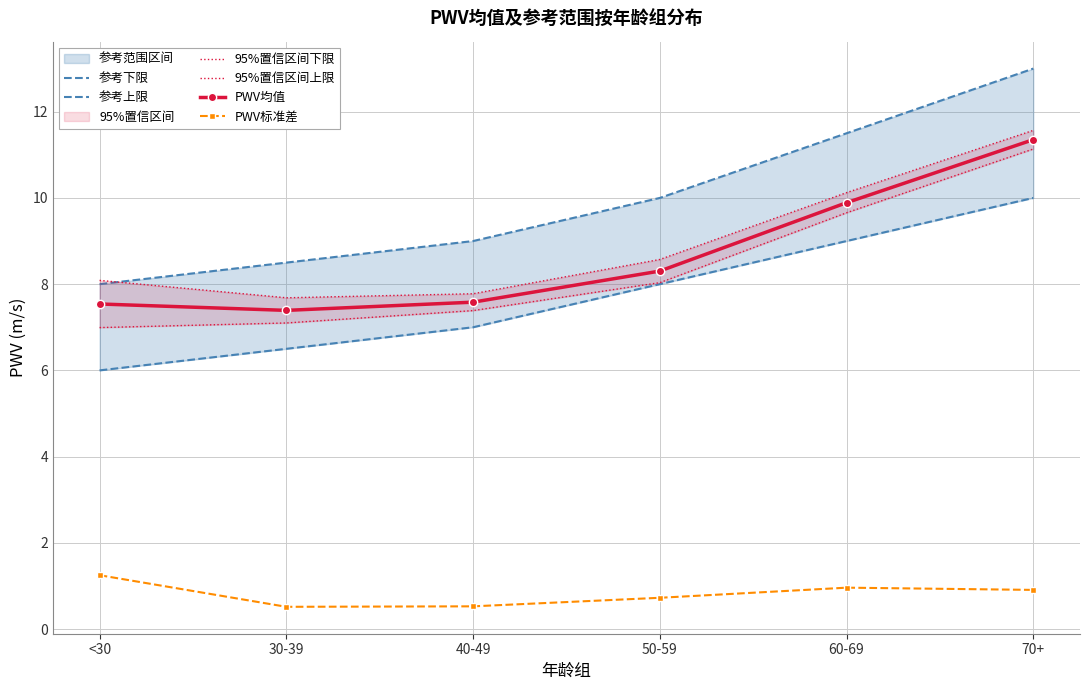

What is the average value of the PWV标准差 series?

0.8